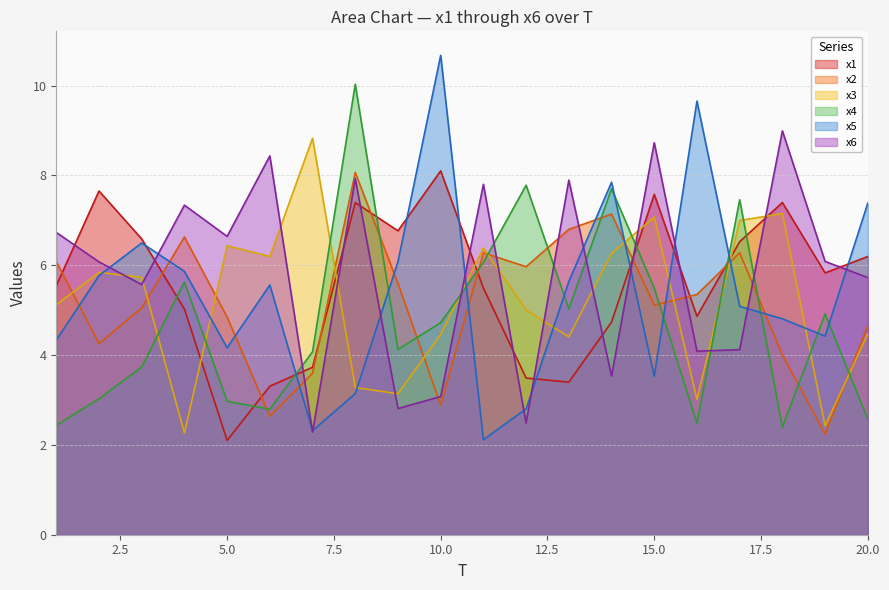

At which category is the sum across all series the highest?

8